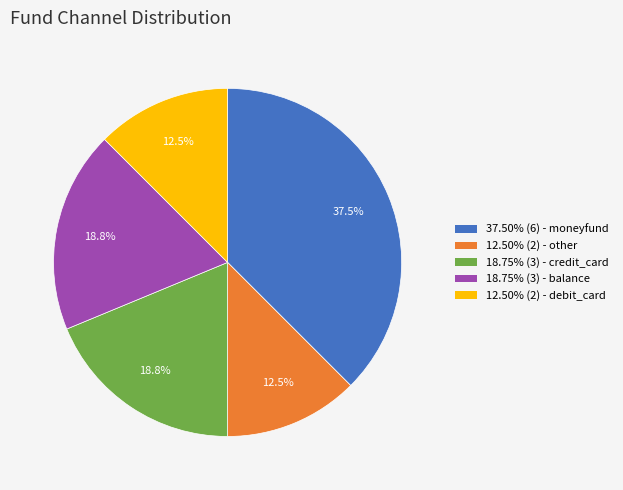

Is the sum of 37.50% (6) - moneyfund and 18.75% (3) - balance greater than half?

Yes